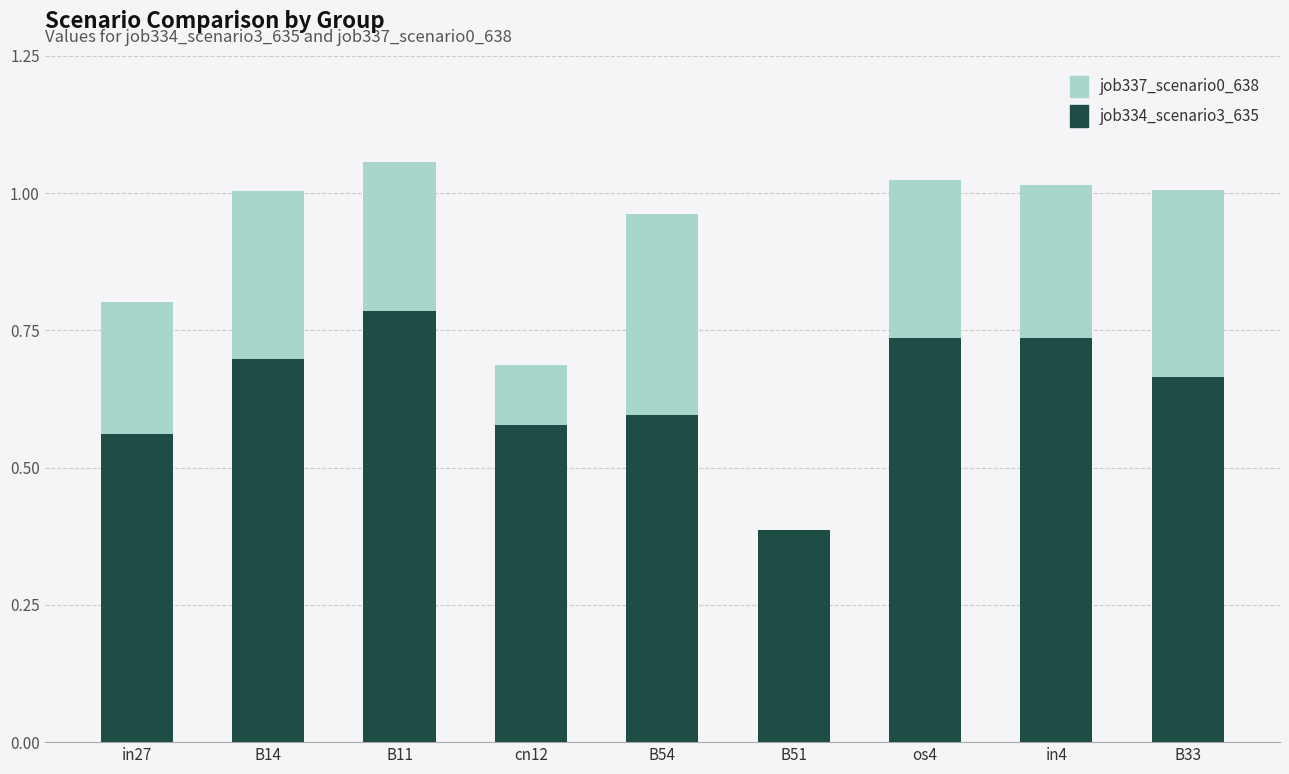

What is the sum of the job334_scenario3_635 values at in4 and B11?

1.5